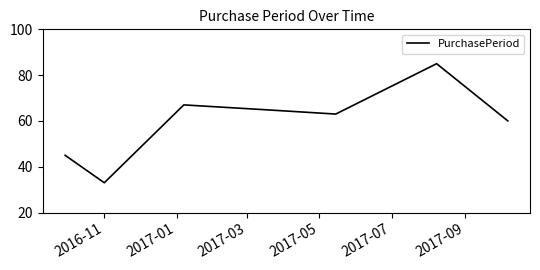

What is the sum of all values?

418